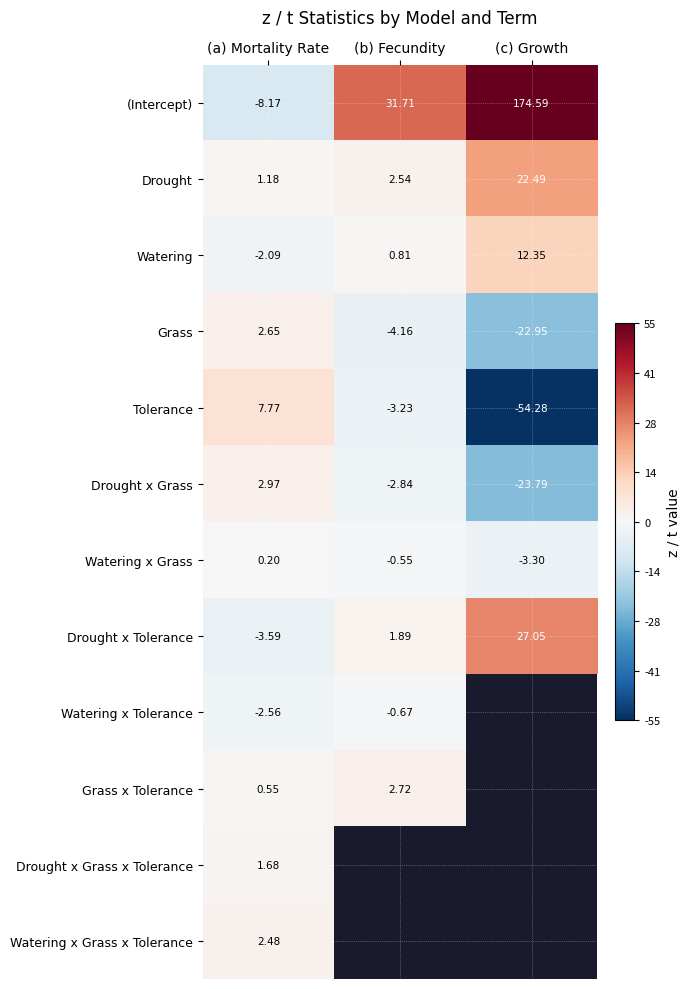

The value of Watering at (c) Growth is 4.4. True or false?

False